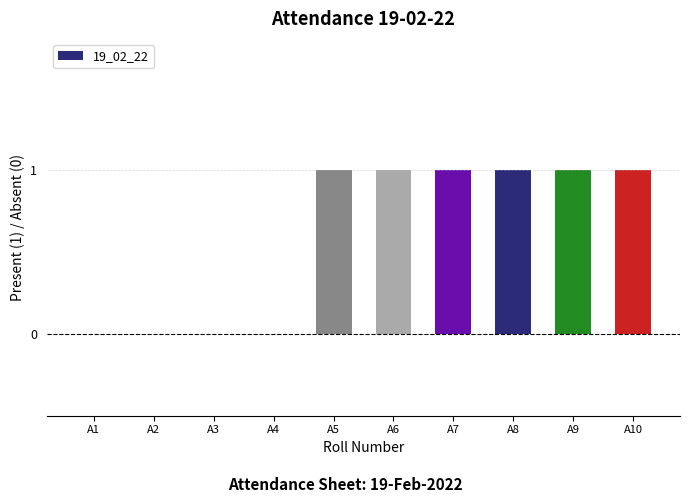

The chart shows a value of 0 at A9. True or false?

False